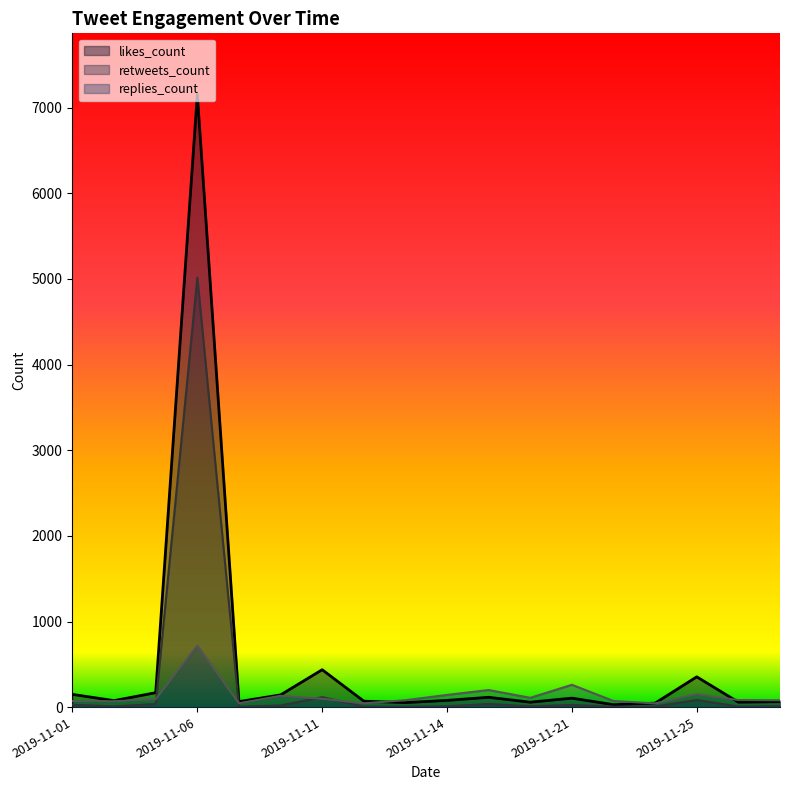

List the series in order of their peak value, lowest first.

replies_count, retweets_count, likes_count